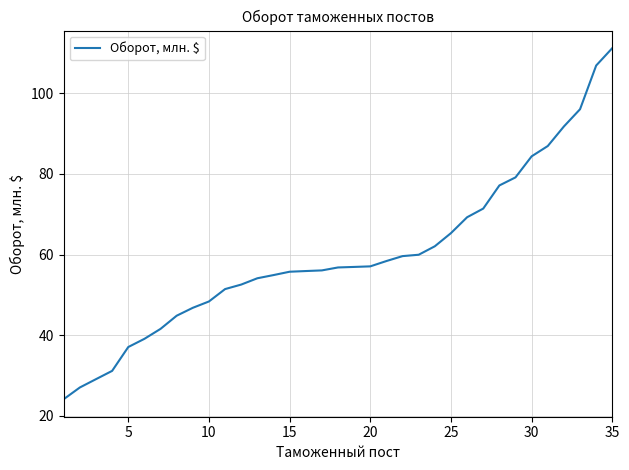

What is the minimum value shown in the chart?

24.2